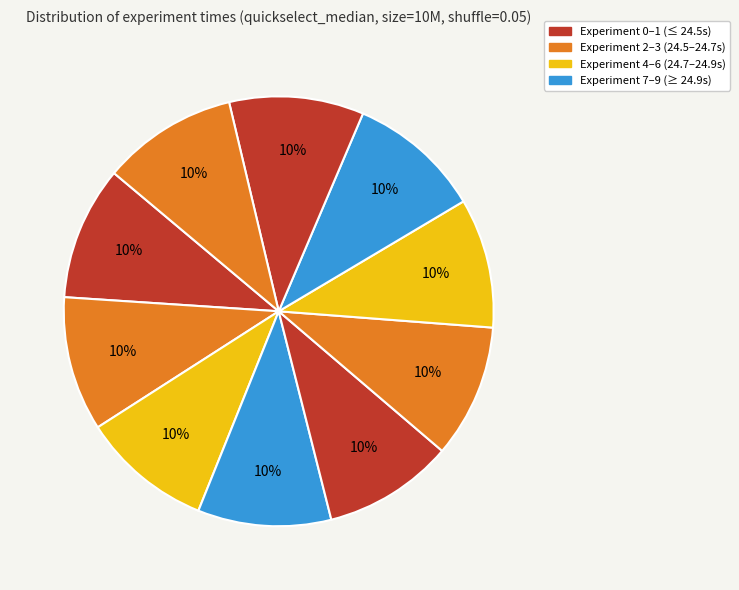

How many segments does this pie chart have?

10